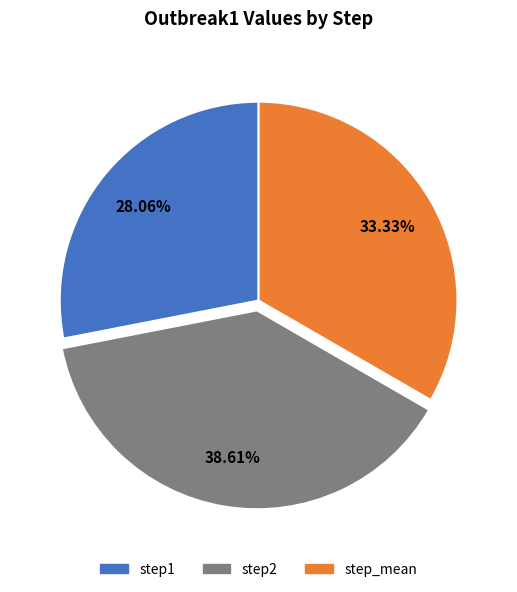

Which slice is the largest?

step2